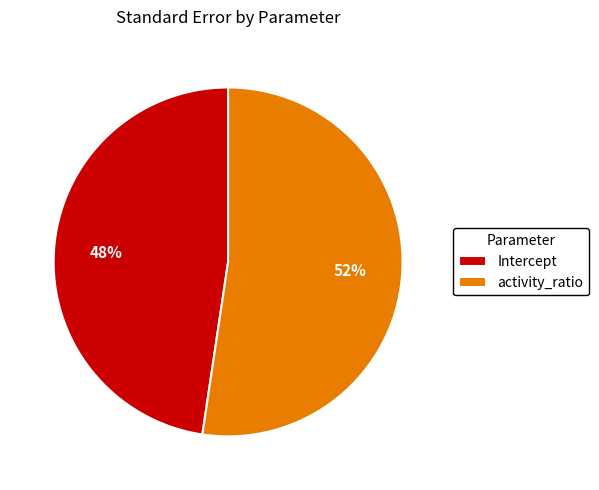

To the nearest percent, what is the combined percentage of activity_ratio and Intercept?

100%